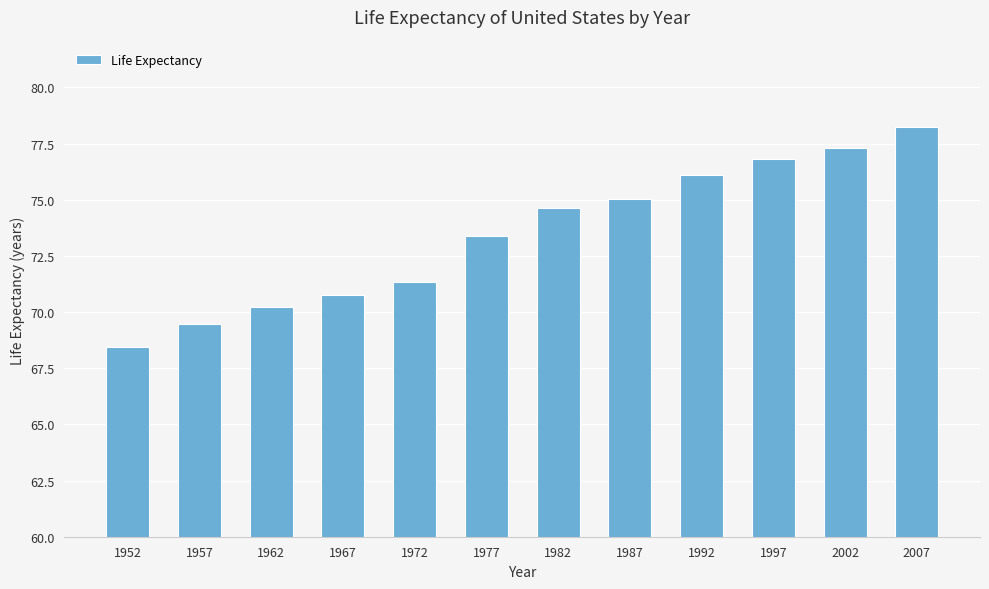

True or false: the data shows 53.3 at 1997.

False